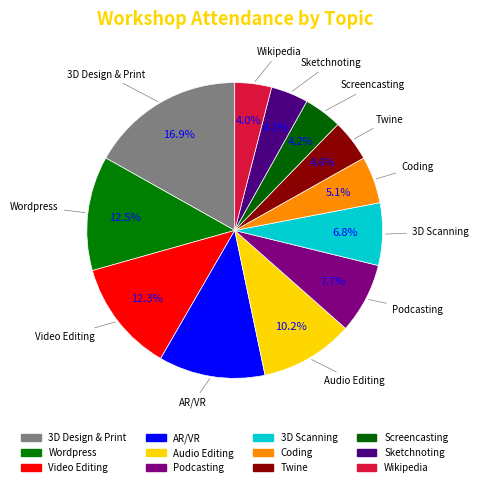

To the nearest percent, what portion does Screencasting represent?

4%